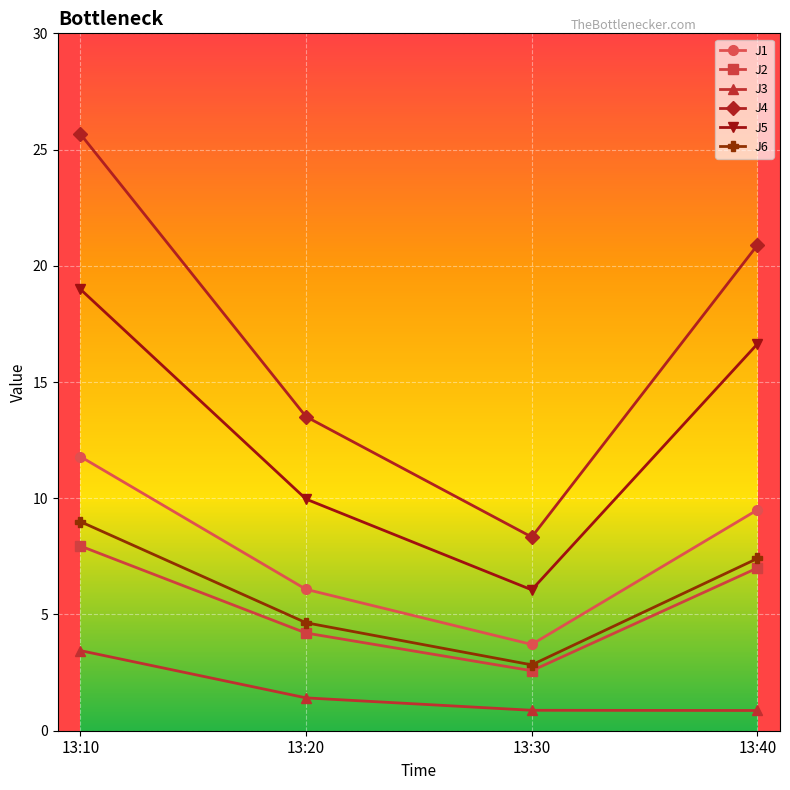

What value does the J6 series have at 13:30?

2.8